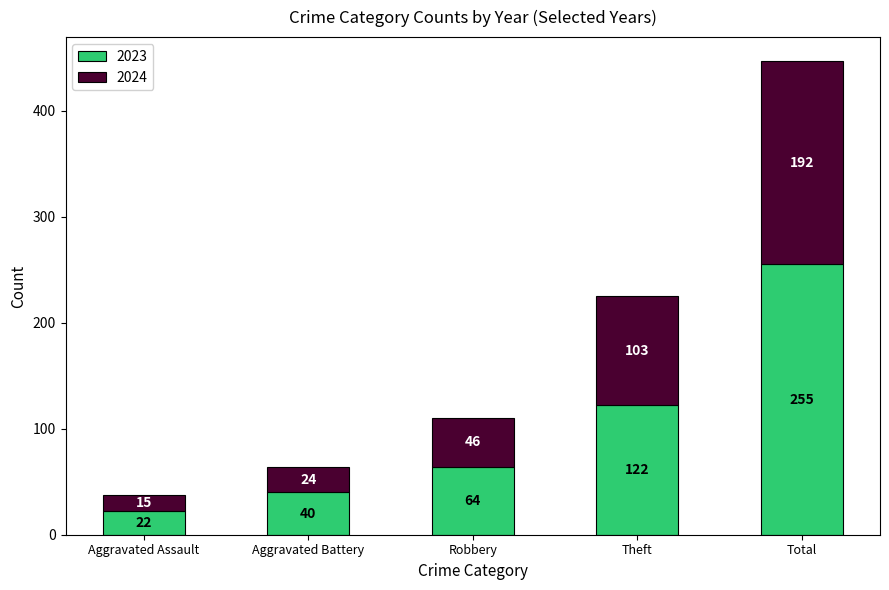

At which label does 2023 reach its peak?

Total